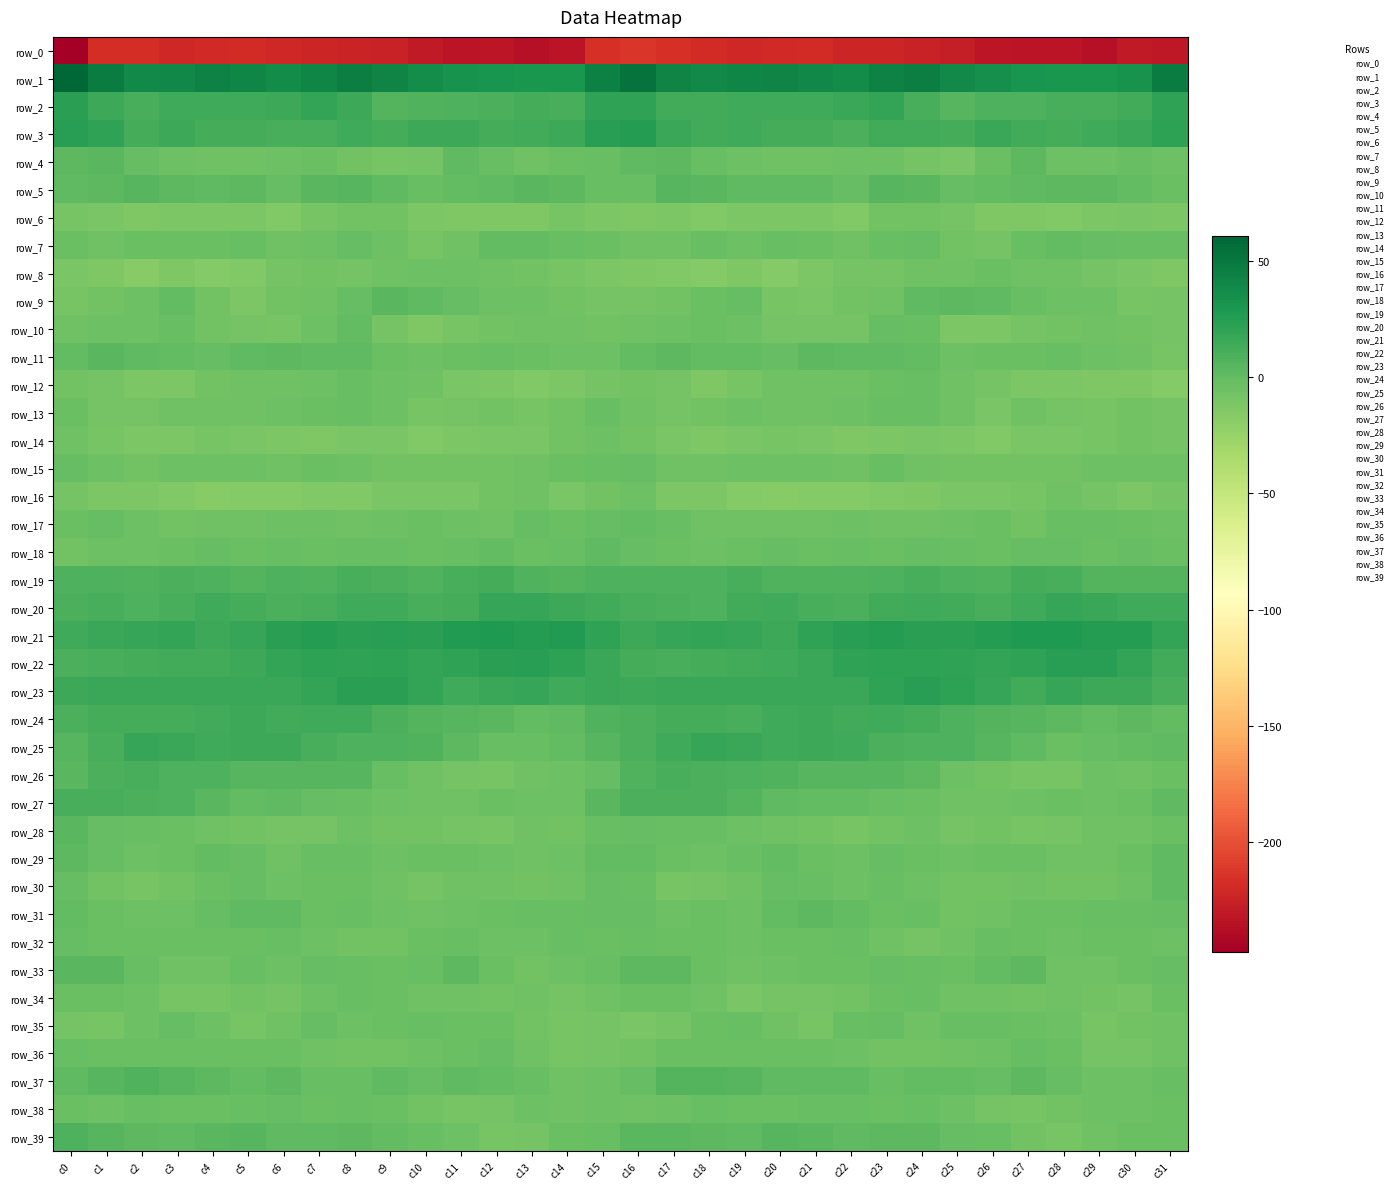

Is the value of row_30 at c24 greater than the value of row_21 at c29?

No